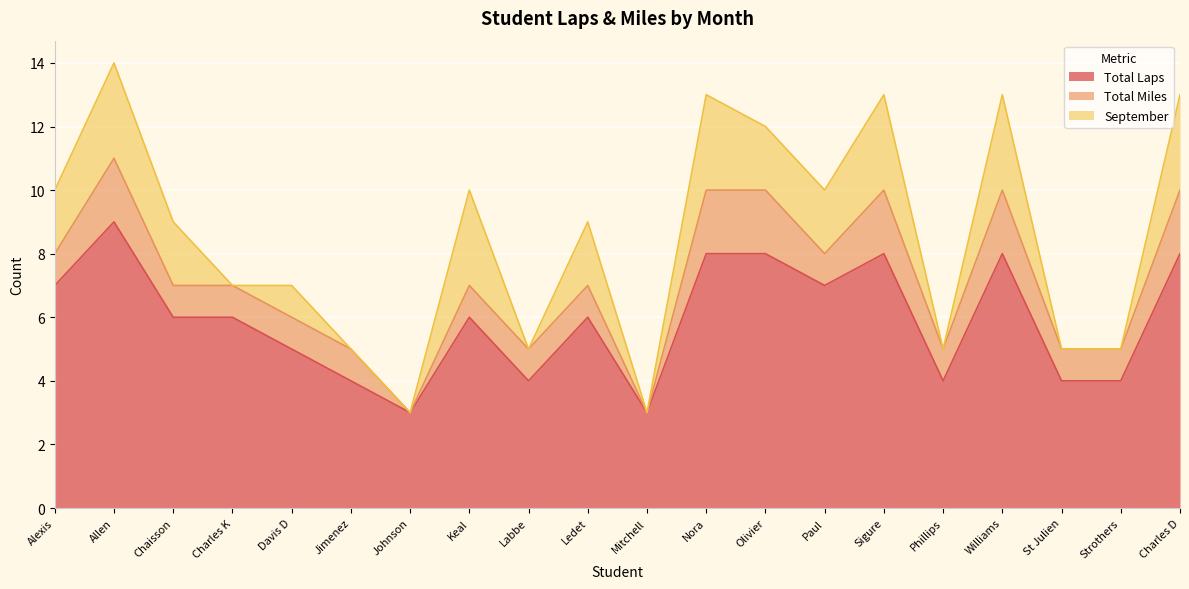

The September series shows 1 at St Julien. True or false?

False